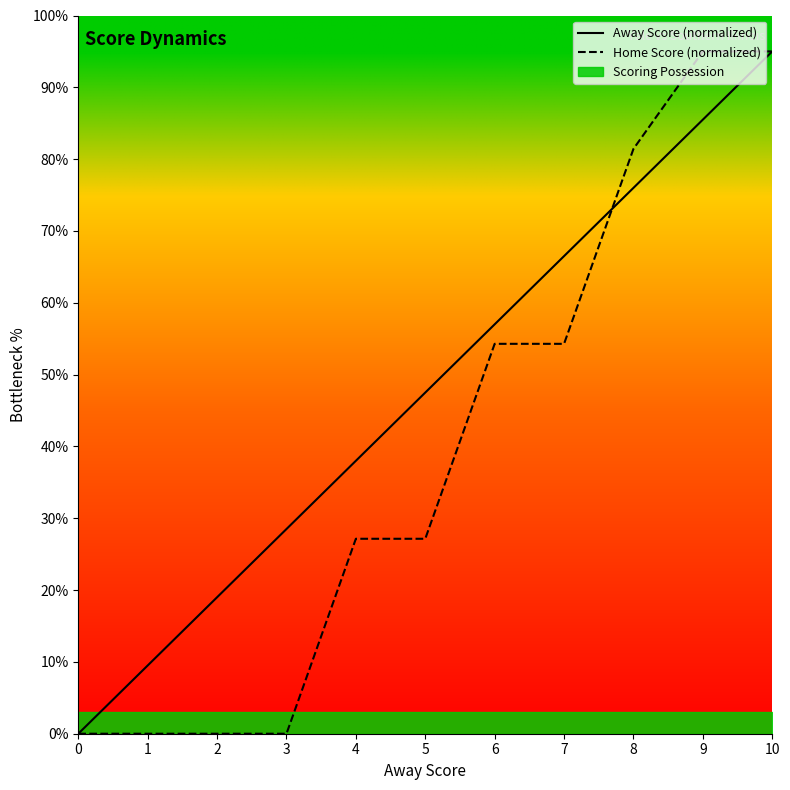

The Home Score (normalized) series shows -33.5 at 3. True or false?

False